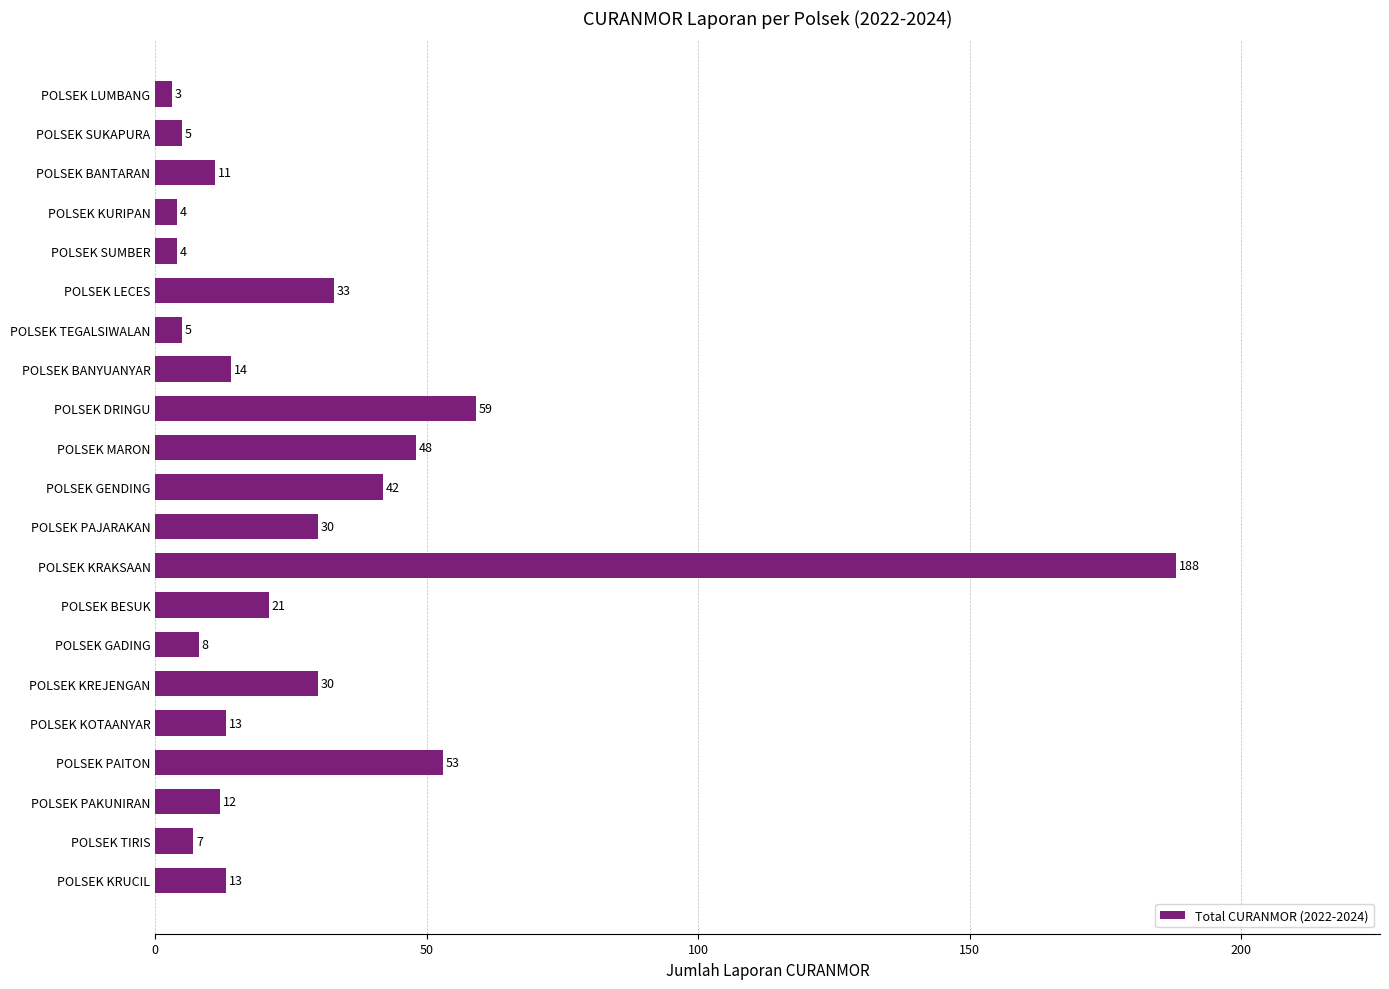

Reading top to bottom, what are all the values shown in this chart?

POLSEK LUMBANG=3	POLSEK SUKAPURA=5	POLSEK BANTARAN=11	POLSEK KURIPAN=4	POLSEK SUMBER=4	POLSEK LECES=33	POLSEK TEGALSIWALAN=5	POLSEK BANYUANYAR=14	POLSEK DRINGU=59	POLSEK MARON=48	POLSEK GENDING=42	POLSEK PAJARAKAN=30	POLSEK KRAKSAAN=188	POLSEK BESUK=21	POLSEK GADING=8	POLSEK KREJENGAN=30	POLSEK KOTAANYAR=13	POLSEK PAITON=53	POLSEK PAKUNIRAN=12	POLSEK TIRIS=7	POLSEK KRUCIL=13